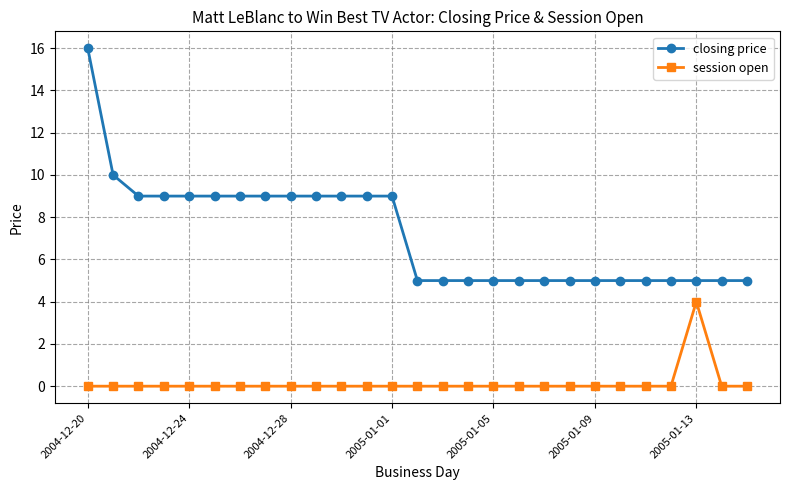

True or false: session open and closing price intersect in this chart.

False